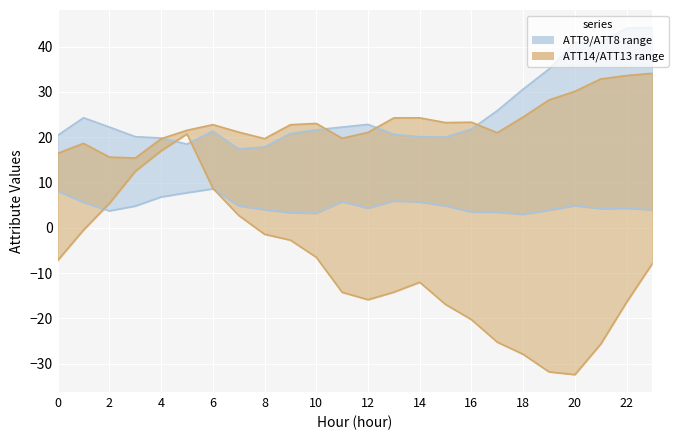

How many times do ATT14 and ATT9 cross each other?

4